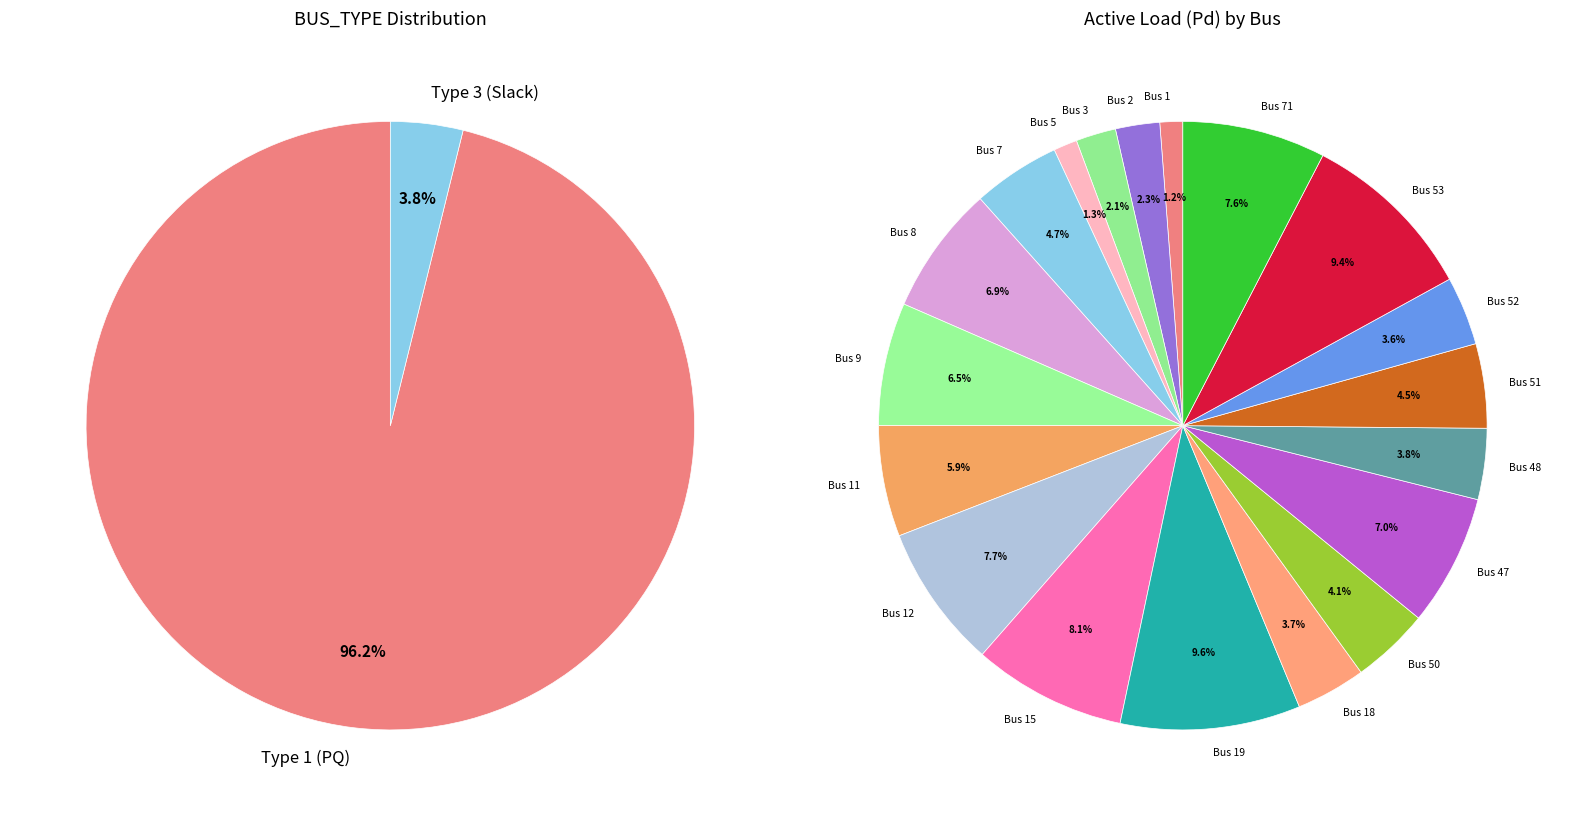

How many segments does this pie chart have?

19